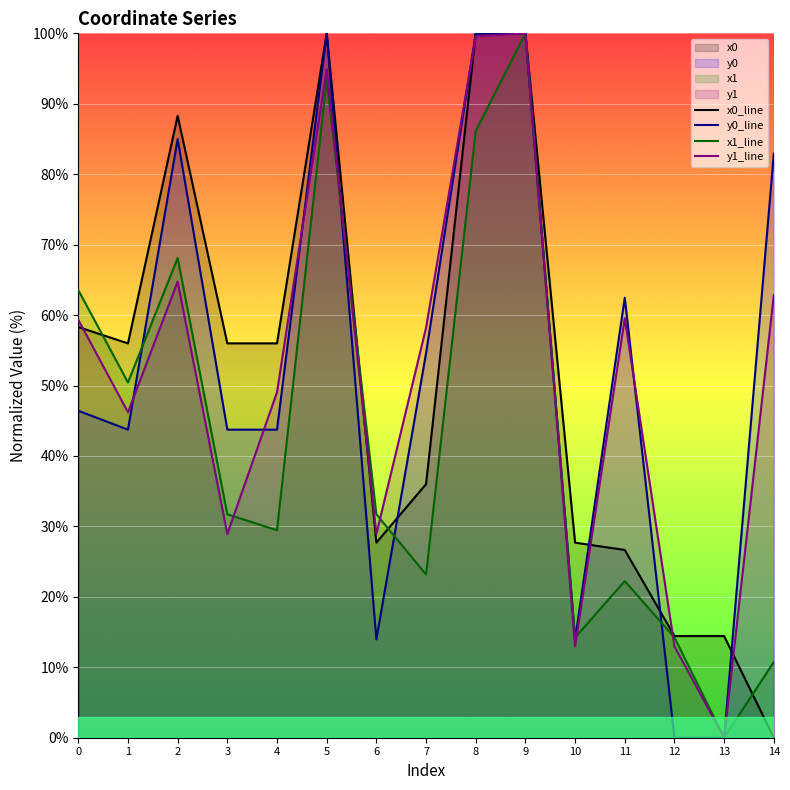

Reading left to right, transcribe all the data shown in this chart.

x0_line: 58.3	56.0	88.3	56.0	56.0	100.0	27.7	36.0	100.0	100.0	27.7	26.7	14.4	14.4	0.0
y0_line: 46.4	43.7	85.0	43.7	43.7	100.0	14.0	54.6	100.0	100.0	14.0	62.5	0.0	0.0	82.9
x1_line: 63.6	50.4	68.1	31.7	29.5	93.4	31.7	23.2	86.1	100.0	14.2	22.2	14.2	0.0	10.8
y1_line: 59.3	46.2	64.7	28.9	49.0	94.9	28.9	58.2	99.6	100.0	13.0	59.6	13.0	0.0	62.8